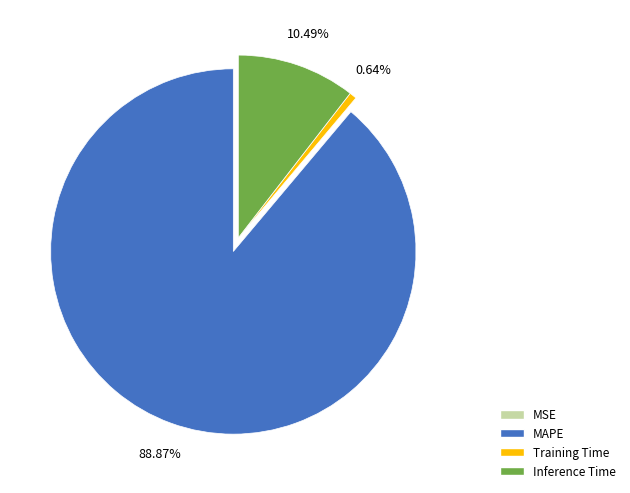

Is the sum of Inference Time and Training Time greater than half?

No